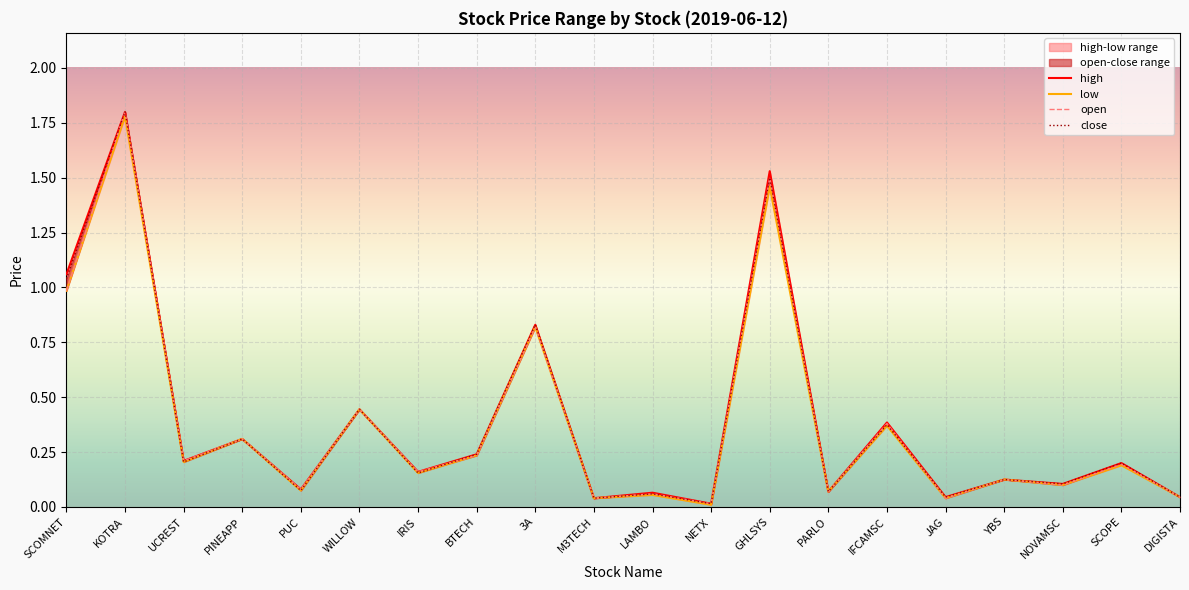

Rank the series by their maximum value, from highest to lowest.

high, open, close, low